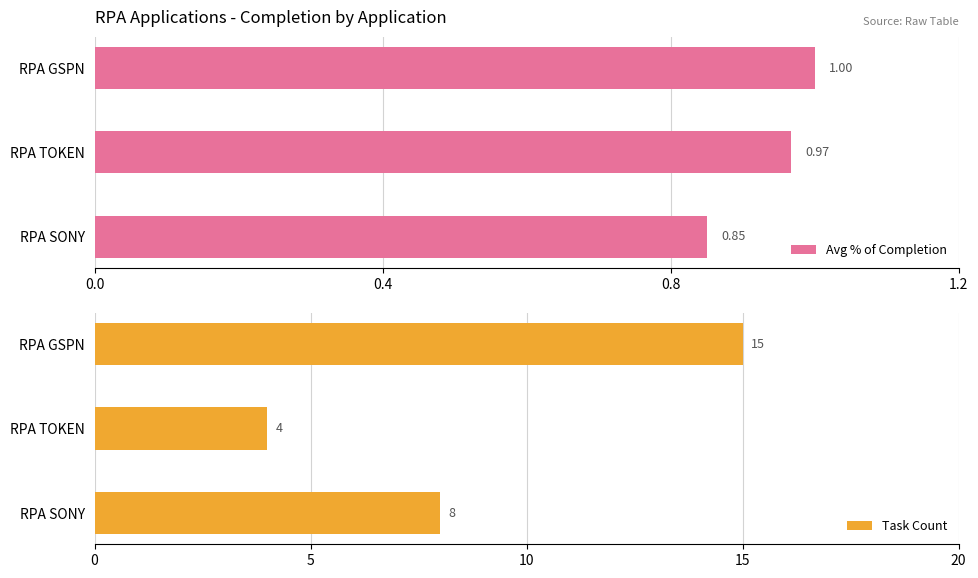

How many data points in Task Count are less than 8?

1